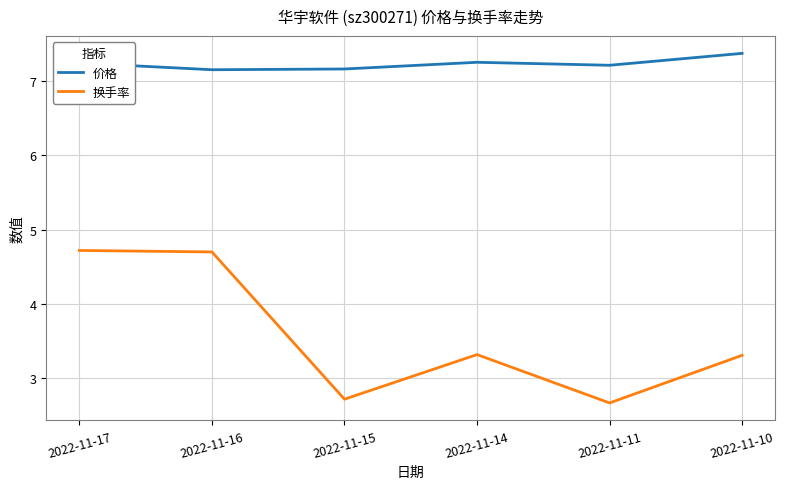

Which series has the largest range (max minus min)?

换手率